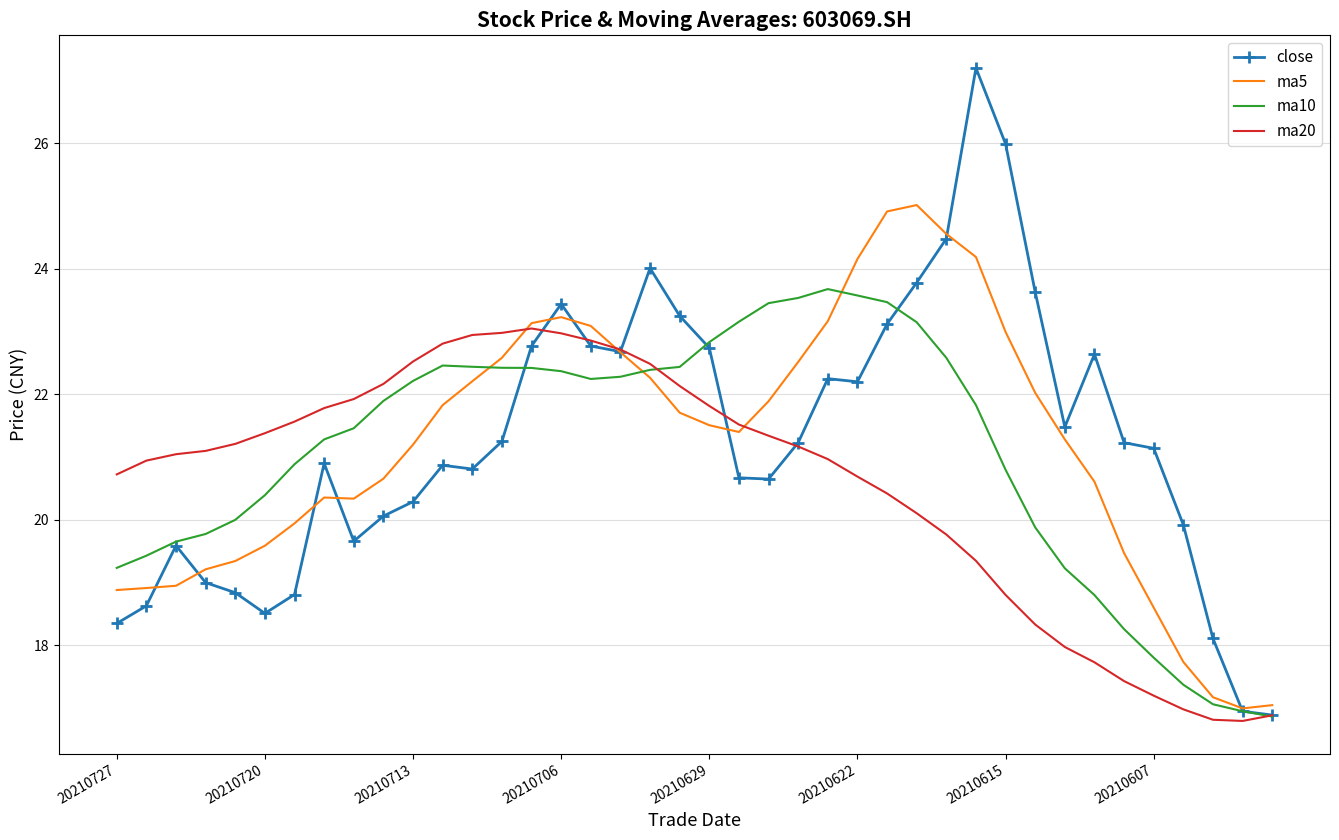

What is the greatest value displayed?

27.2